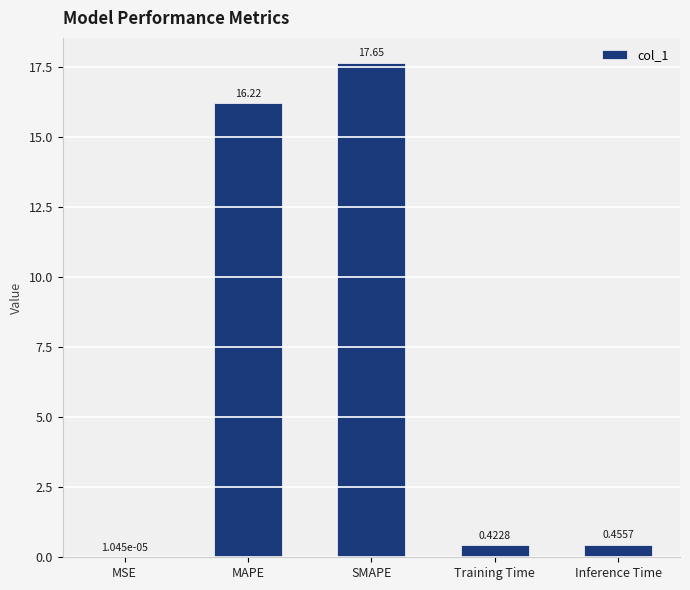

What is the sum of all values?

34.7